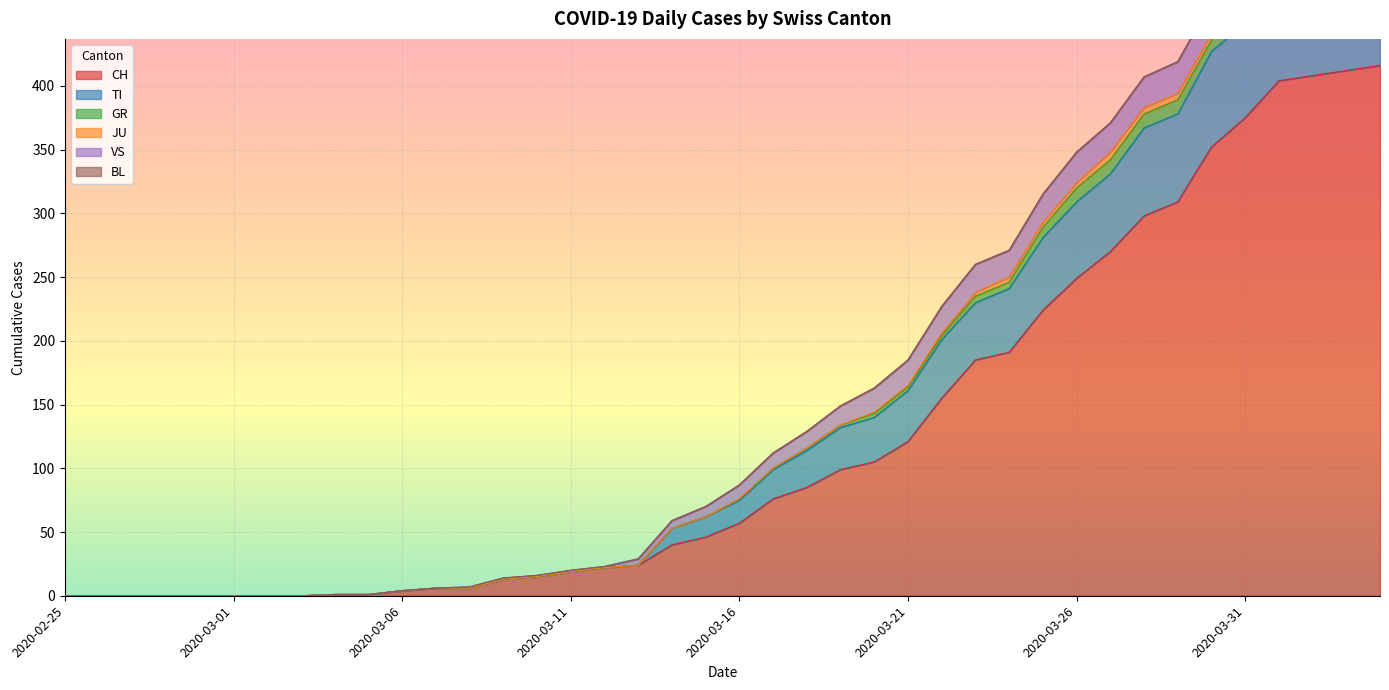

How many positive values does the VS series have?

28